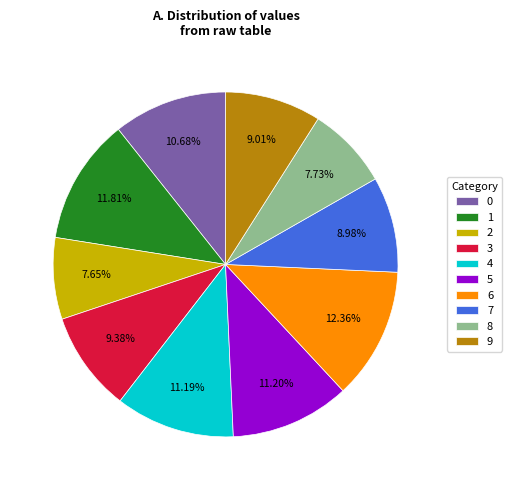

Which category has the biggest portion of the pie?

6